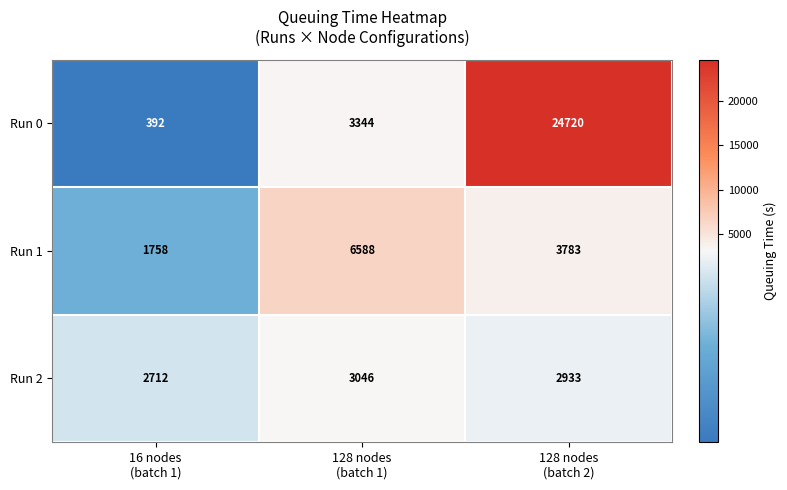

At which category is the sum across all series the highest?

128 nodes
(batch 2)